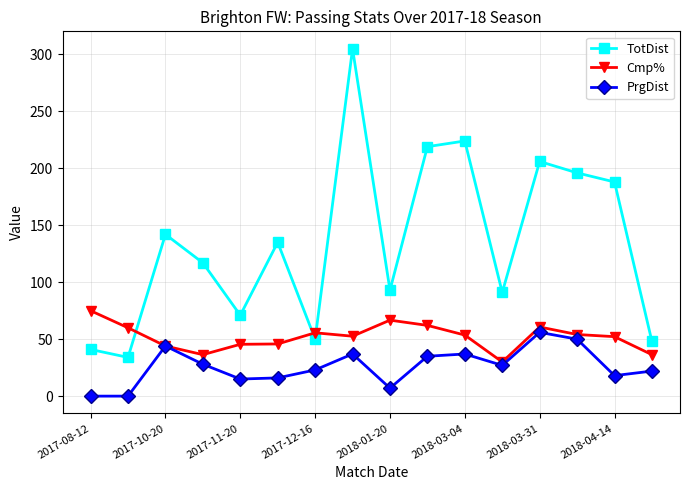

Which series has the widest spread of values?

TotDist